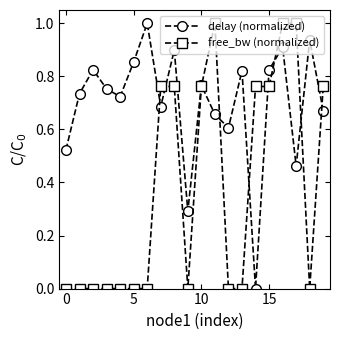

True or false: delay (normalized) and free_bw (normalized) cross at least once.

True